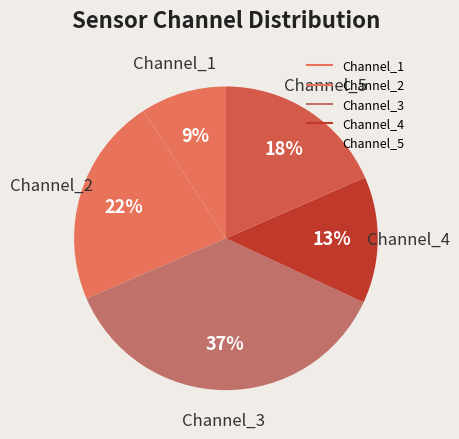

How many segments does this pie chart have?

5